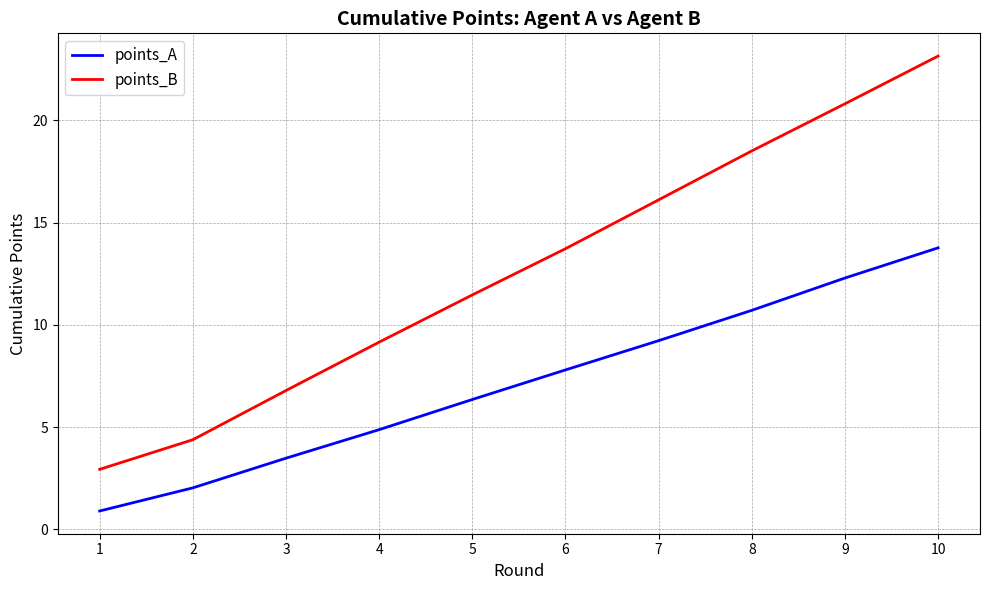

True or false: points_B and points_A intersect in this chart.

False